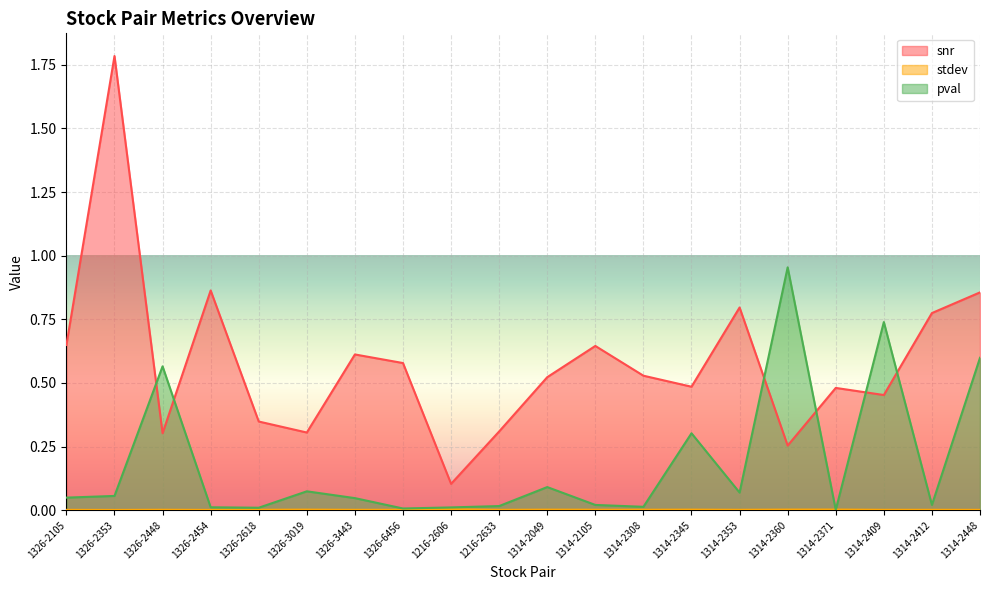

Which category has the highest value in the snr series?

1326-2353